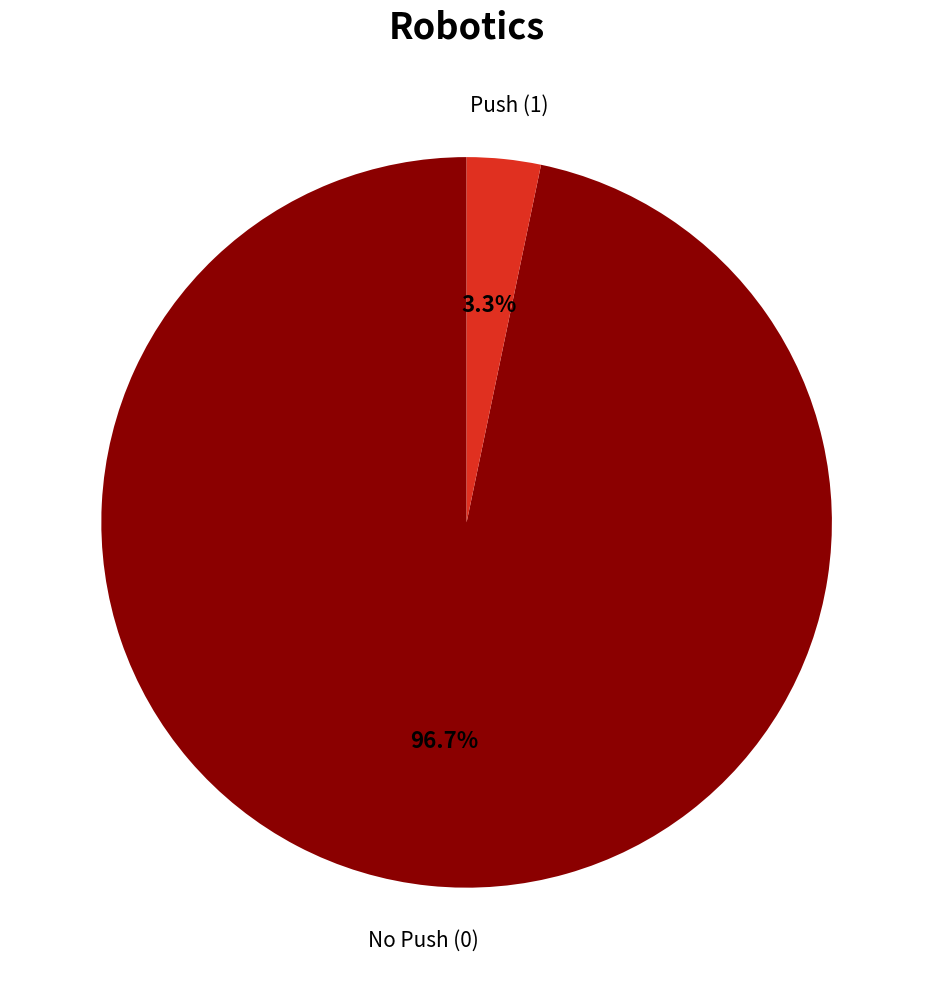

Is there a majority slice in this chart?

Yes